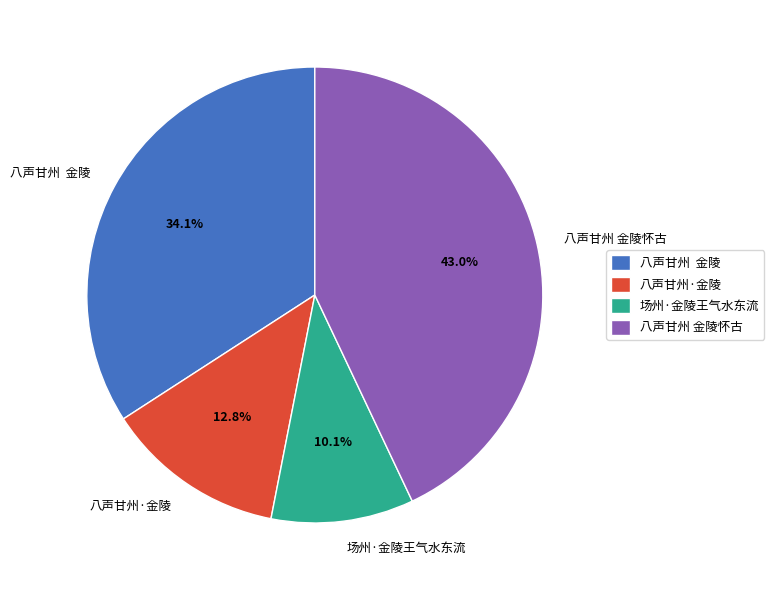

To the nearest percent, what is the average slice percentage?

25%